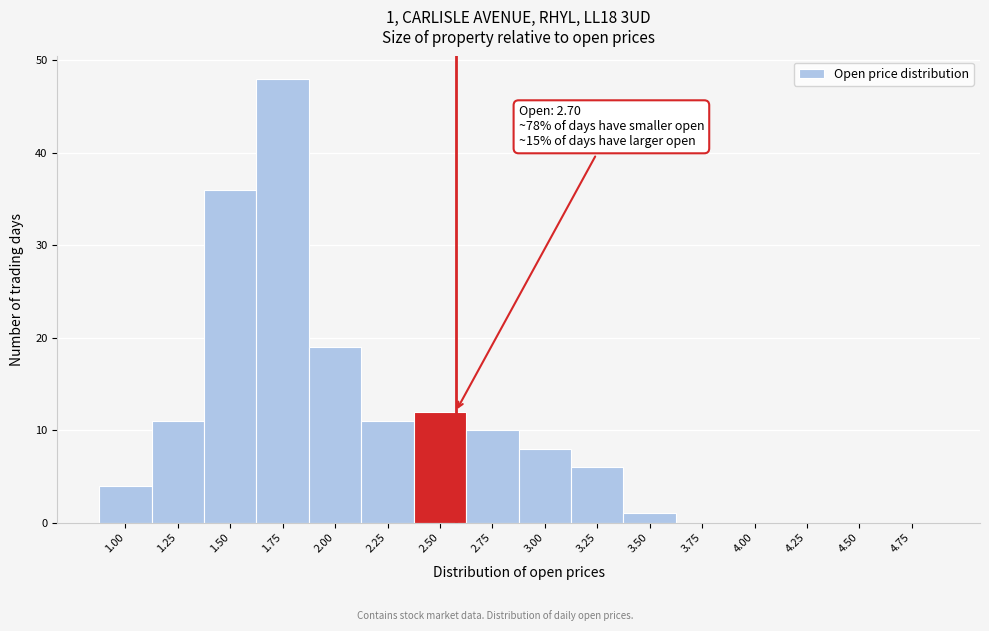

Reading left to right, what are all the values shown in this chart?

1.00=4	1.25=11	1.50=36	1.75=48	2.00=19	2.25=11	2.50=12	2.75=10	3.00=8	3.25=6	3.50=1	3.75=0	4.00=0	4.25=0	4.50=0	4.75=0